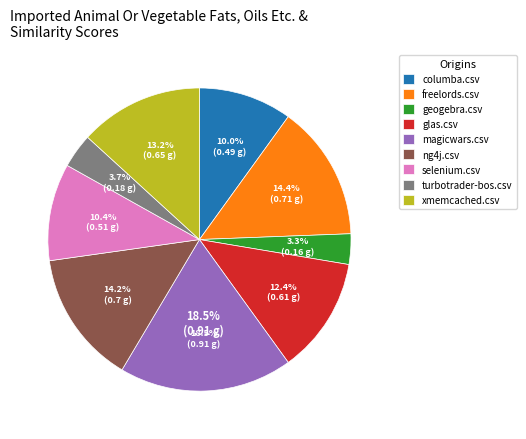

Is the sum of columba.csv and xmemcached.csv greater than half?

No